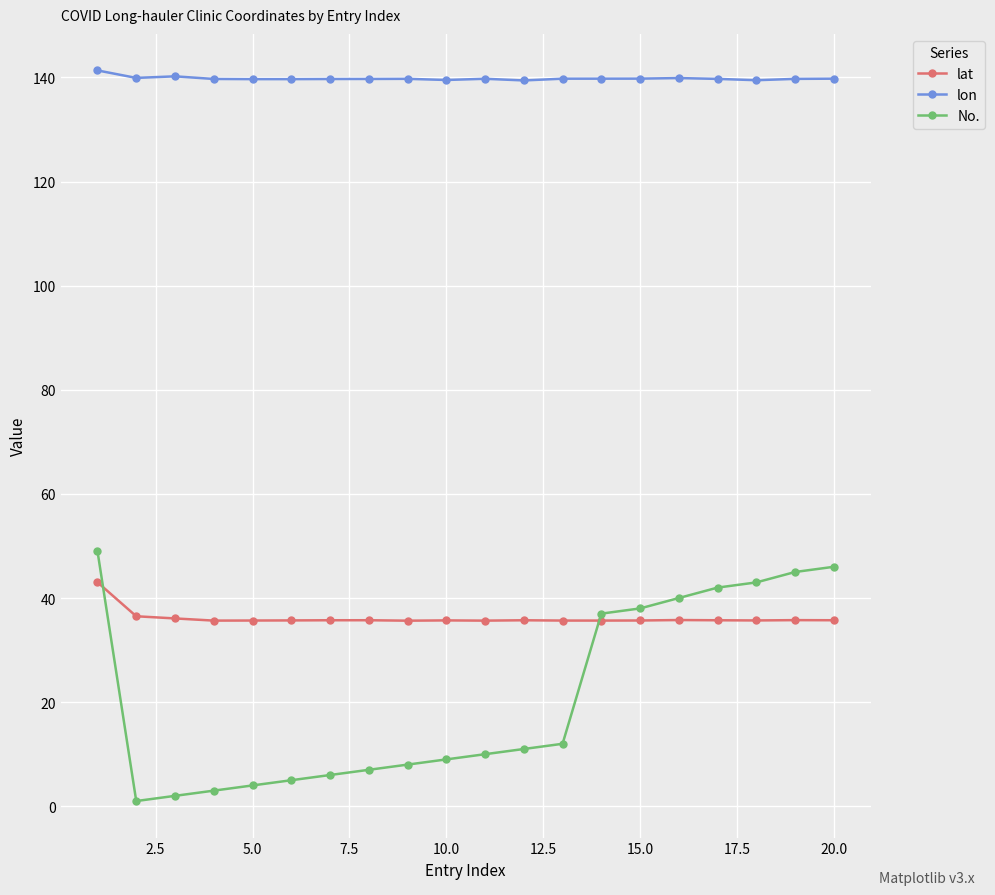

Which series has the widest spread of values?

No.